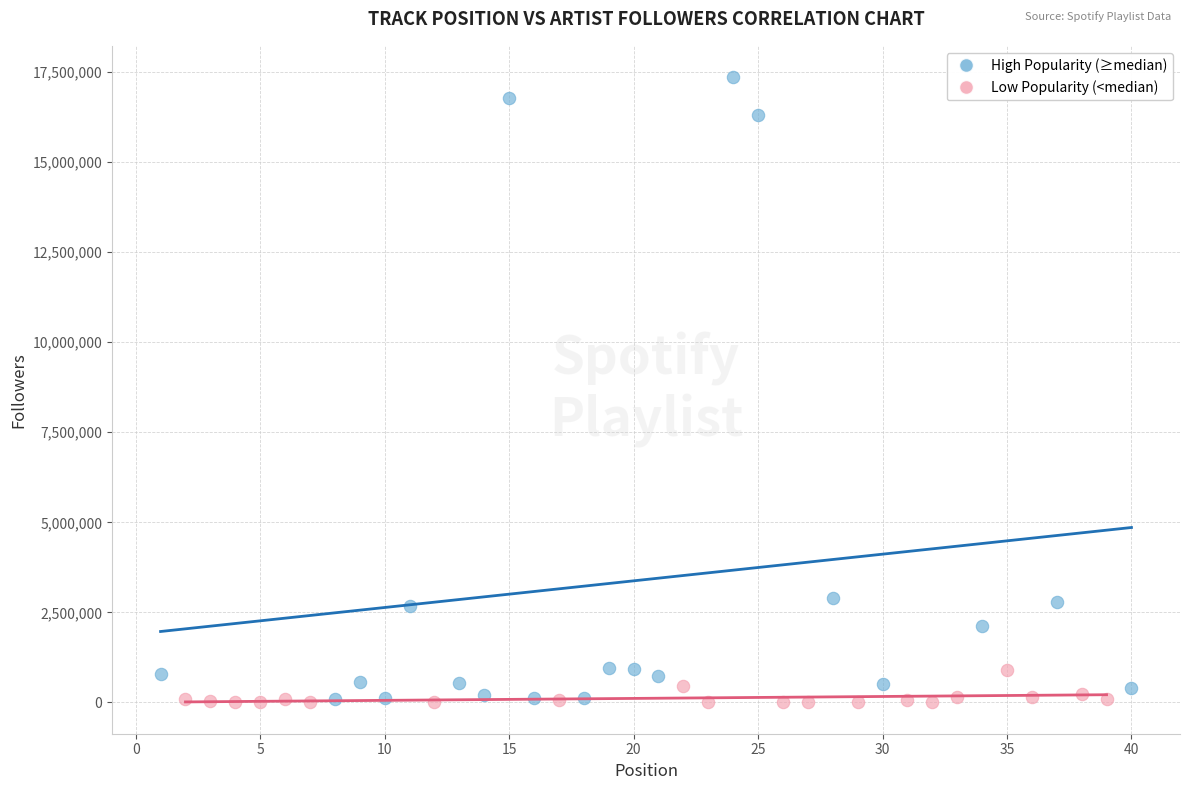

Which series reaches the maximum Y coordinate?

High Popularity (≥median)